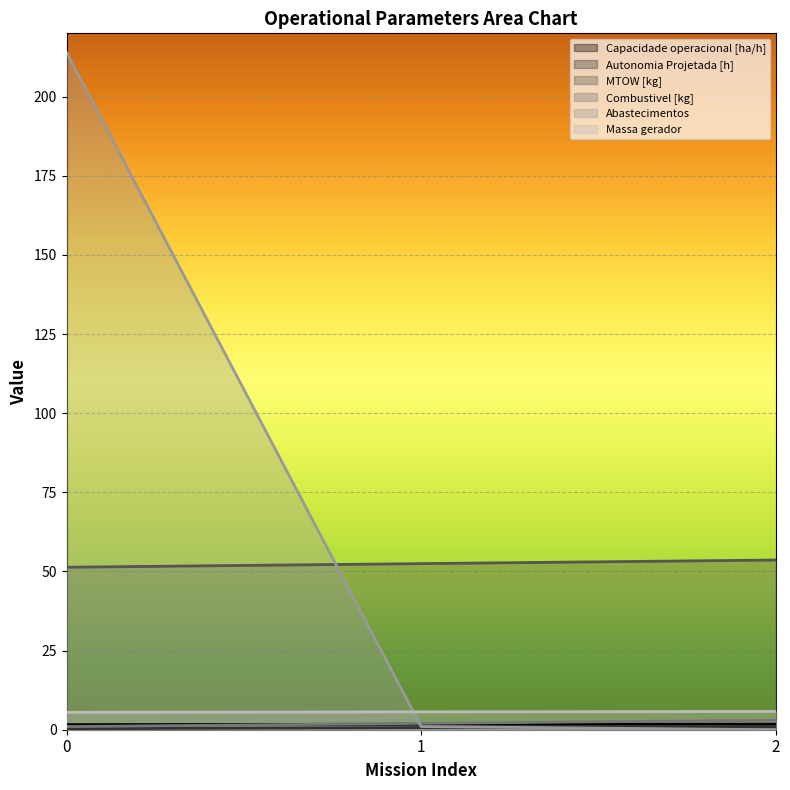

What is the average value of the Autonomia Projetada [h] series?

0.7